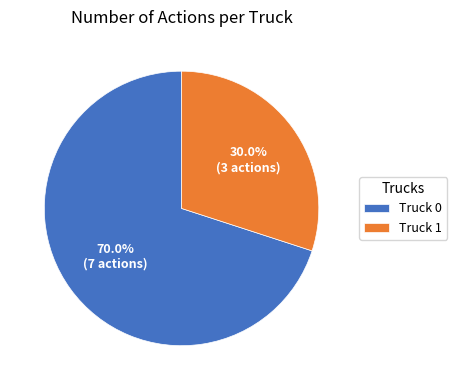

Which slice is the largest?

Truck 0